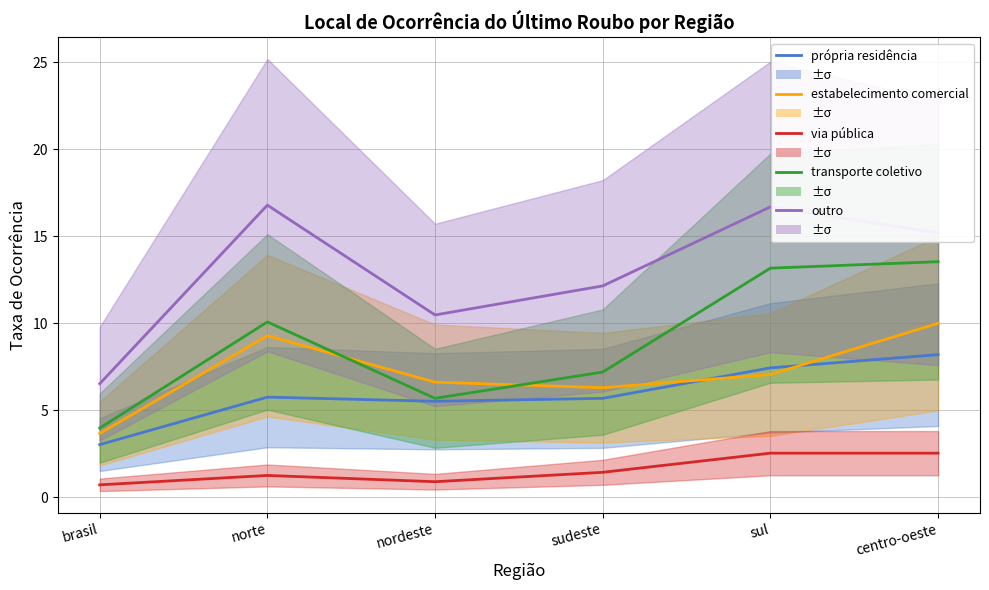

Does the chart display data point markers on the line(s)?

No